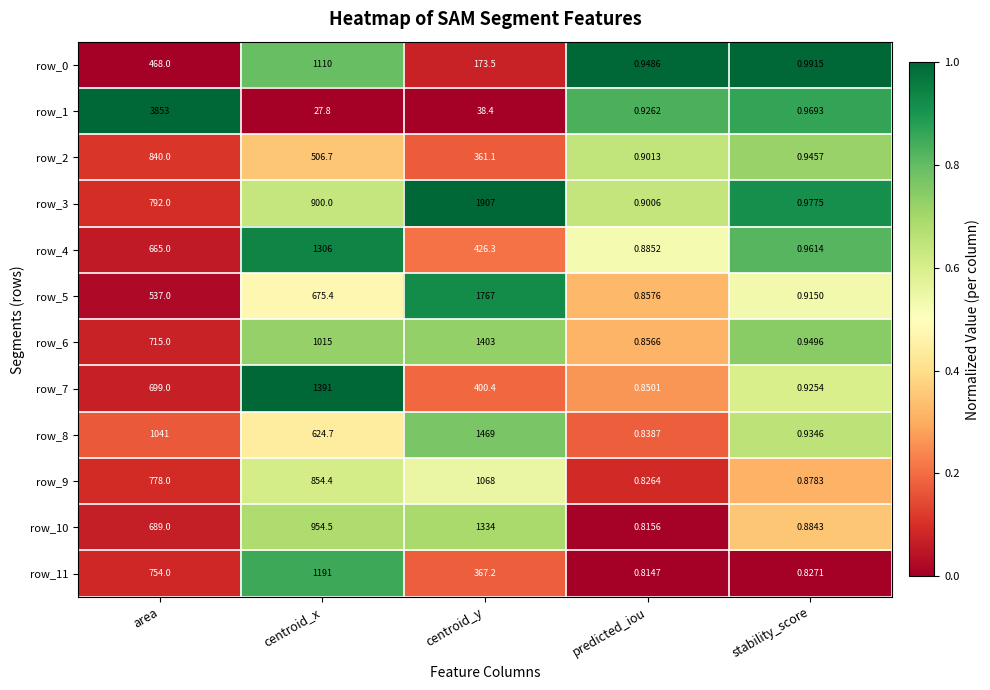

Is the value of row_8 at centroid_x greater than the value of row_0 at predicted_iou?

Yes